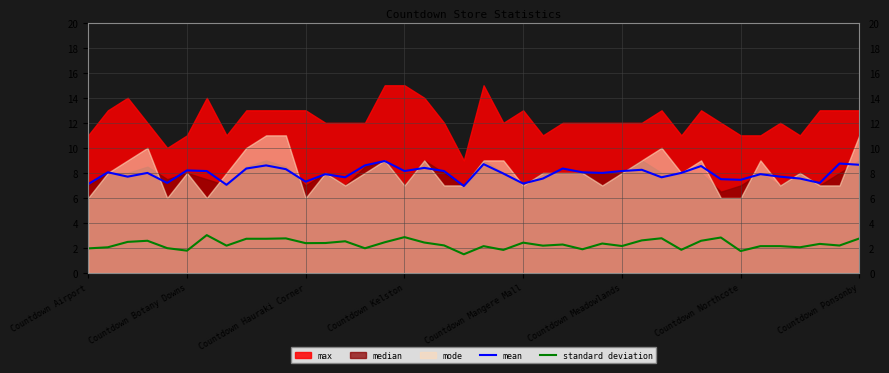

True or false: standard deviation and mean cross at least once.

False